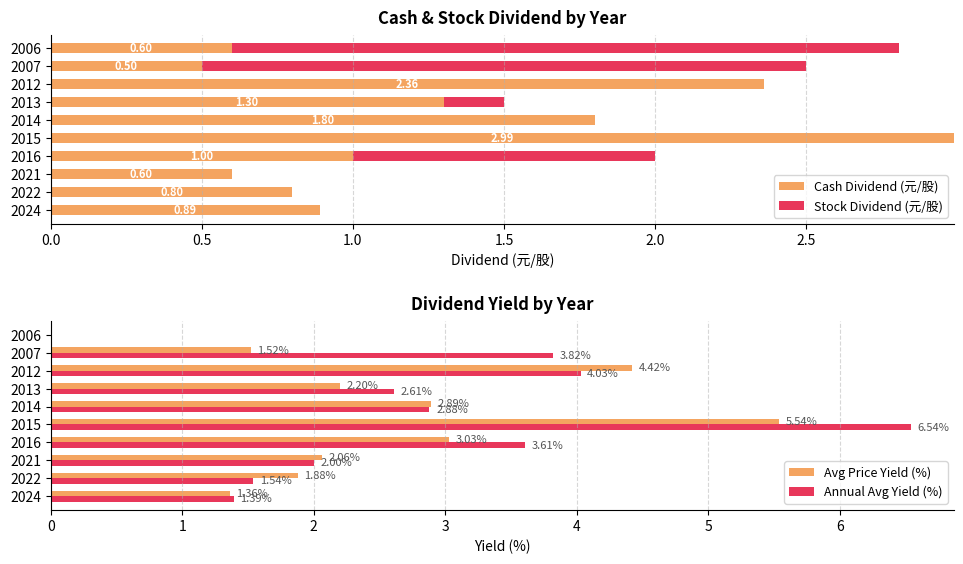

Are the bars horizontal?

Yes